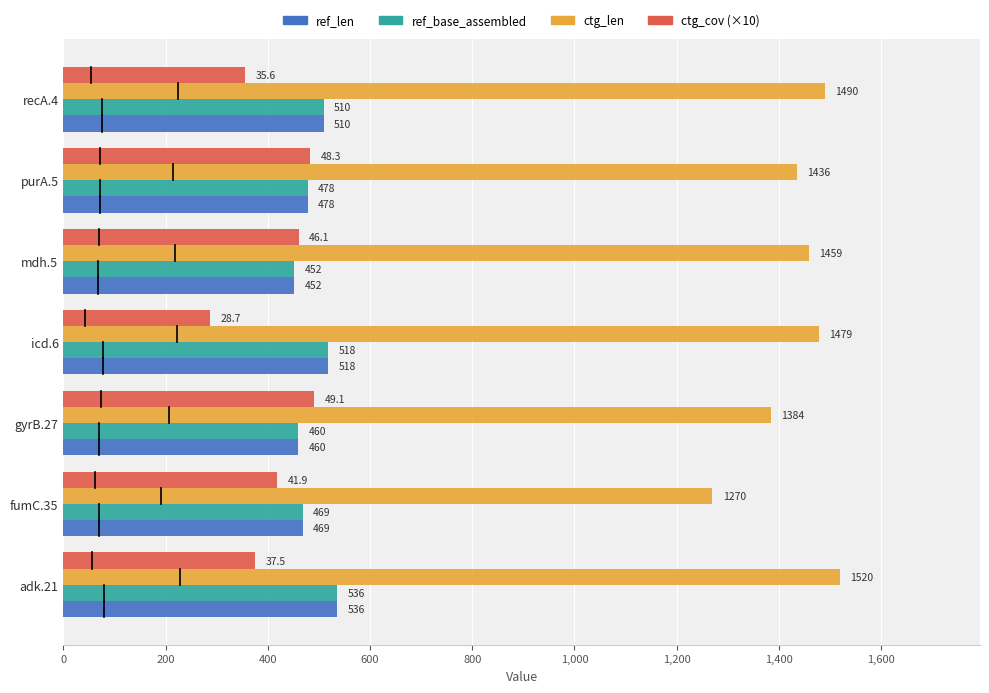

True or false: ref_len has a value of 536 at adk.21.

True